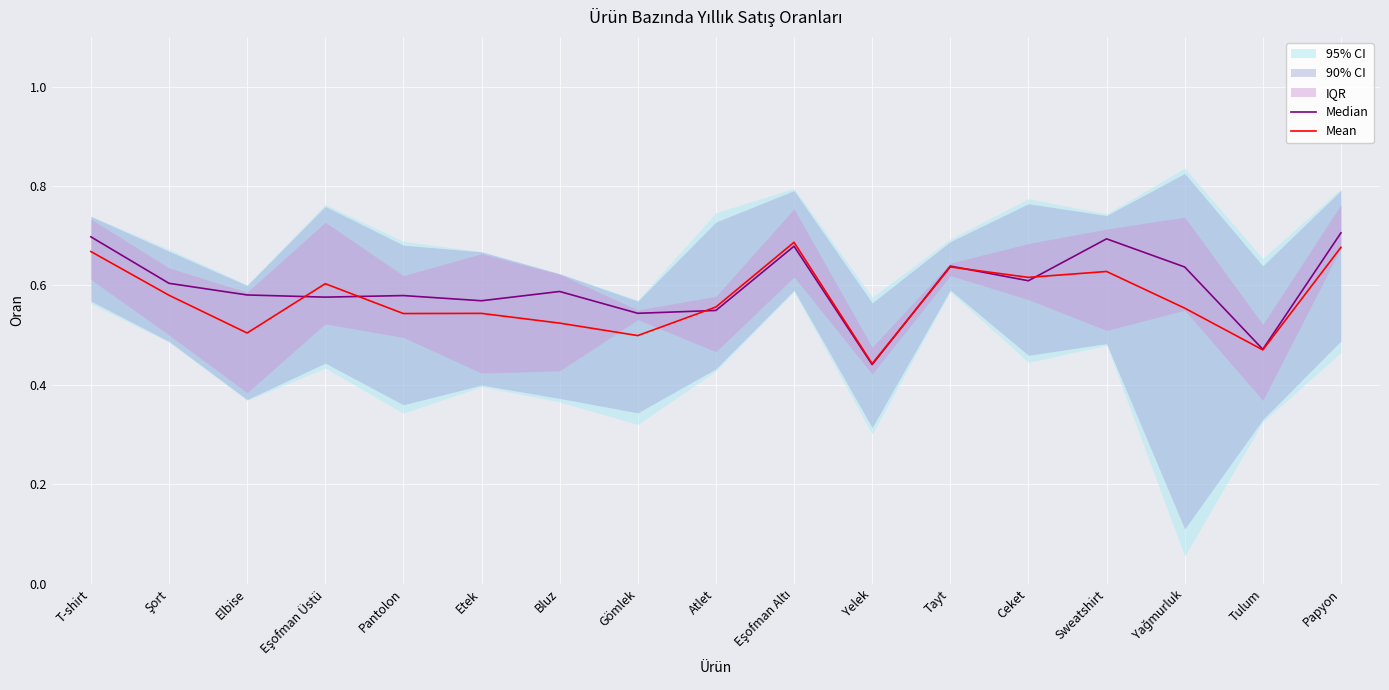

Which series ends up on top after the final intersection of Median and Mean?

Median